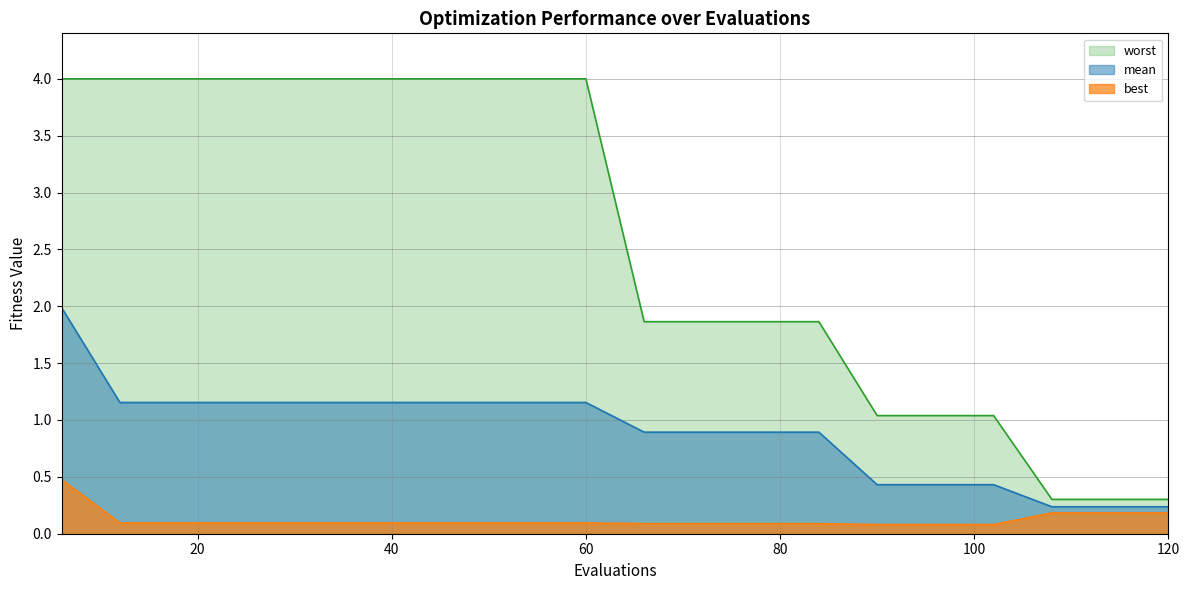

Read the worst value at 48.

4.0